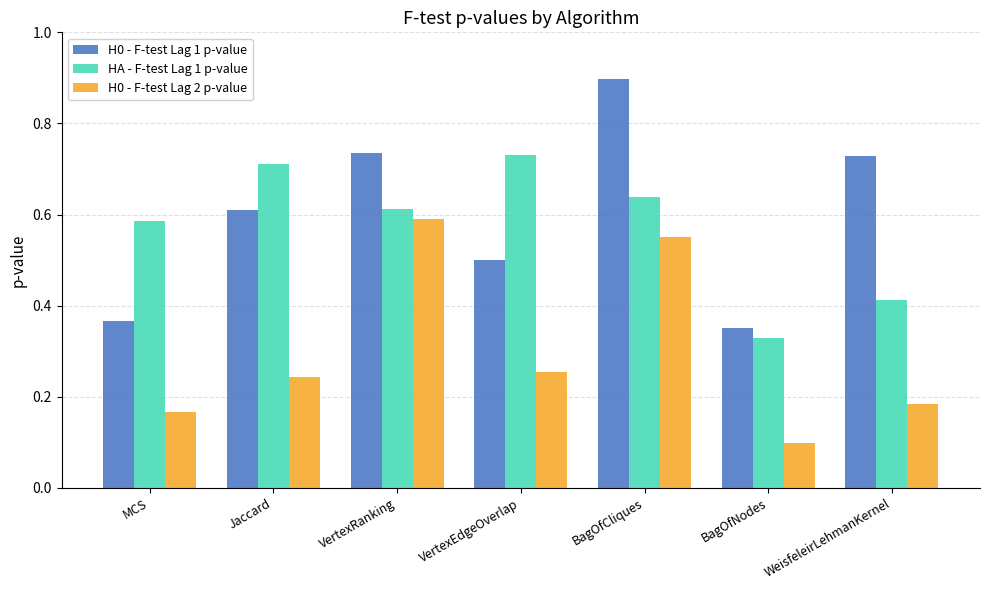

Which series changed the most between BagOfCliques and WeisfeleirLehmanKernel?

H0 - F-test Lag 2 p-value